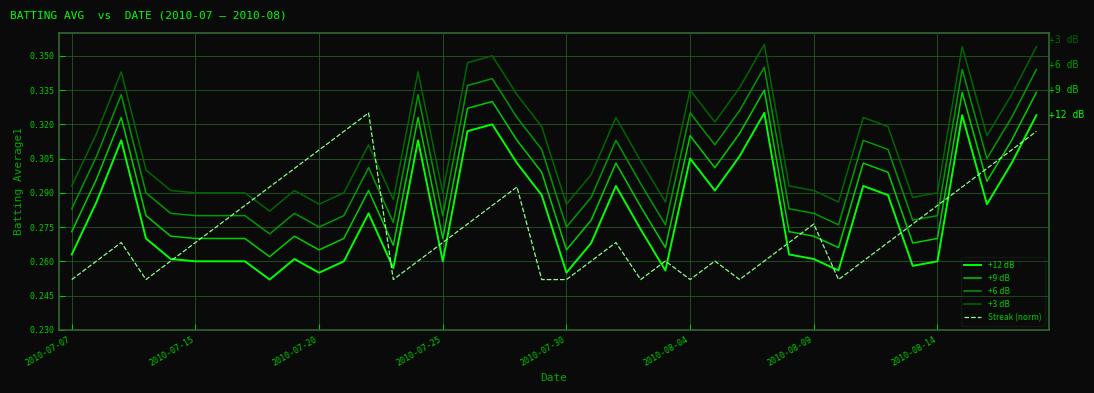

Which series has the largest total across all categories?

+3 dB